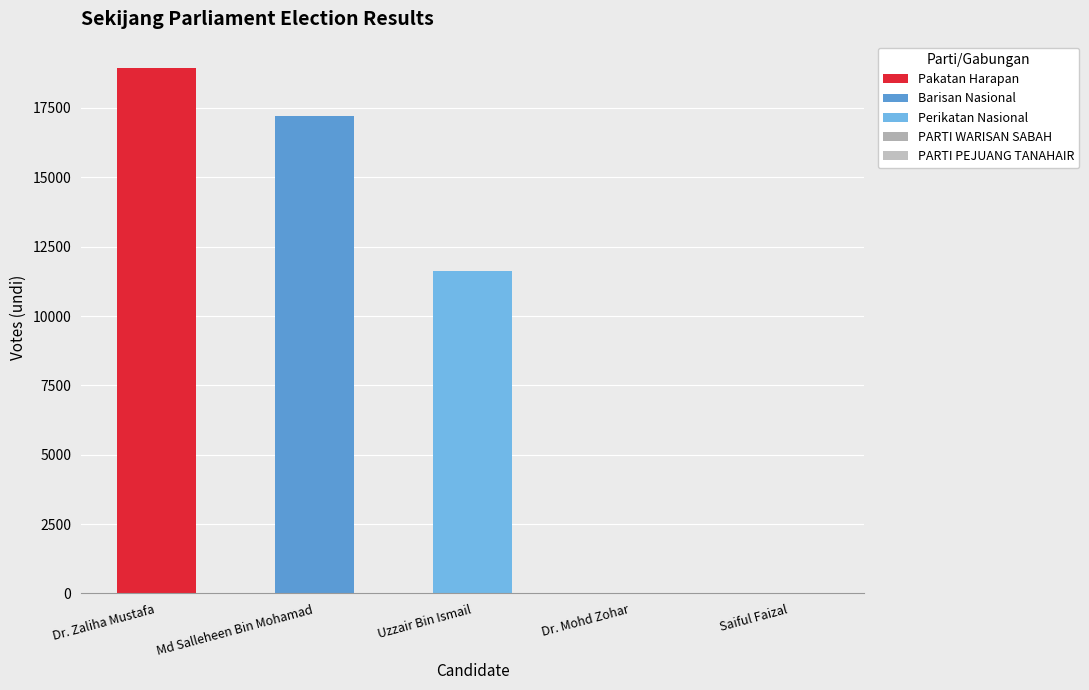

Reading left to right, list all the values displayed in this chart.

18941	17207	11612	0	0